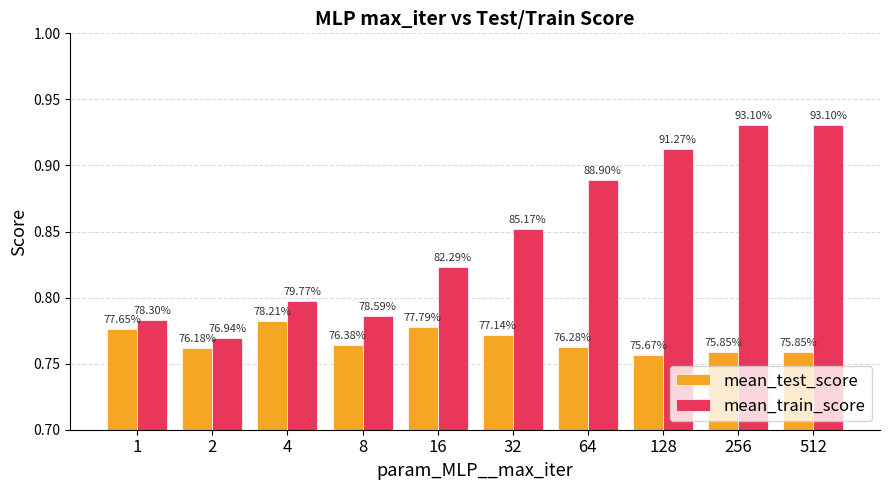

What is the average value of the mean_train_score series?

0.8